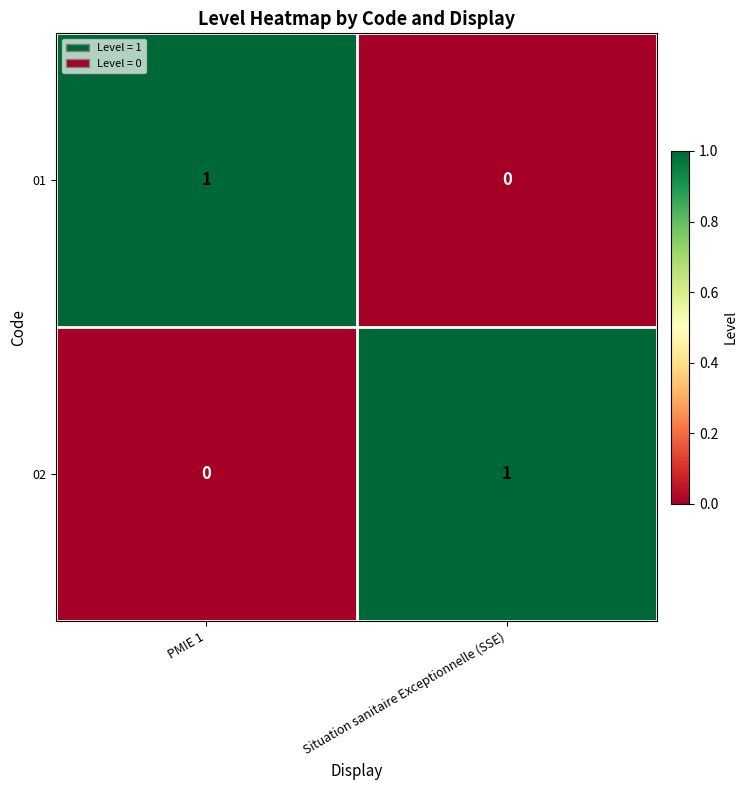

At which label does 01 reach its peak?

PMIE 1